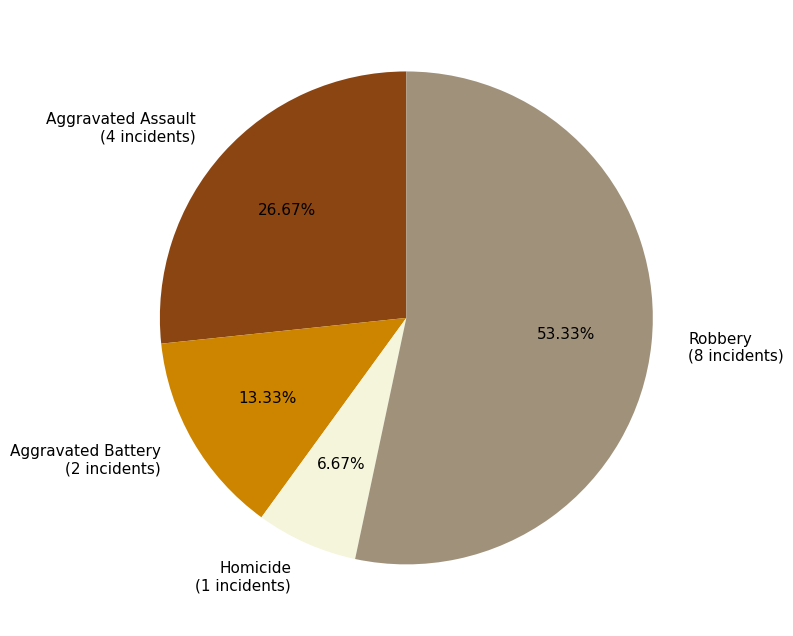

What is the smallest slice in the pie chart?

Homicide